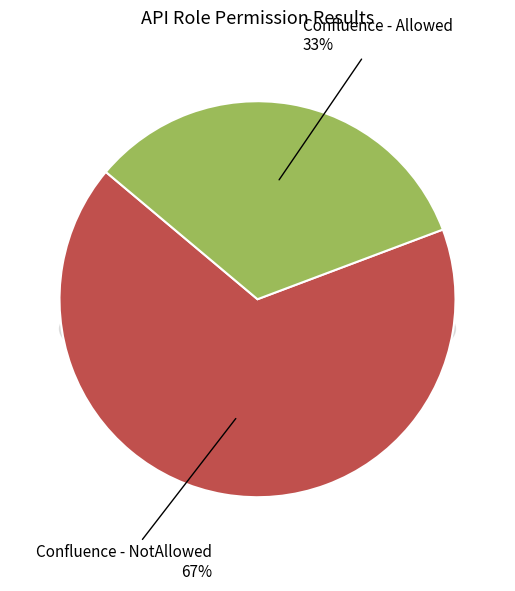

To the nearest percent, what percentage of the pie is Confluence - NotAllowed?

67%